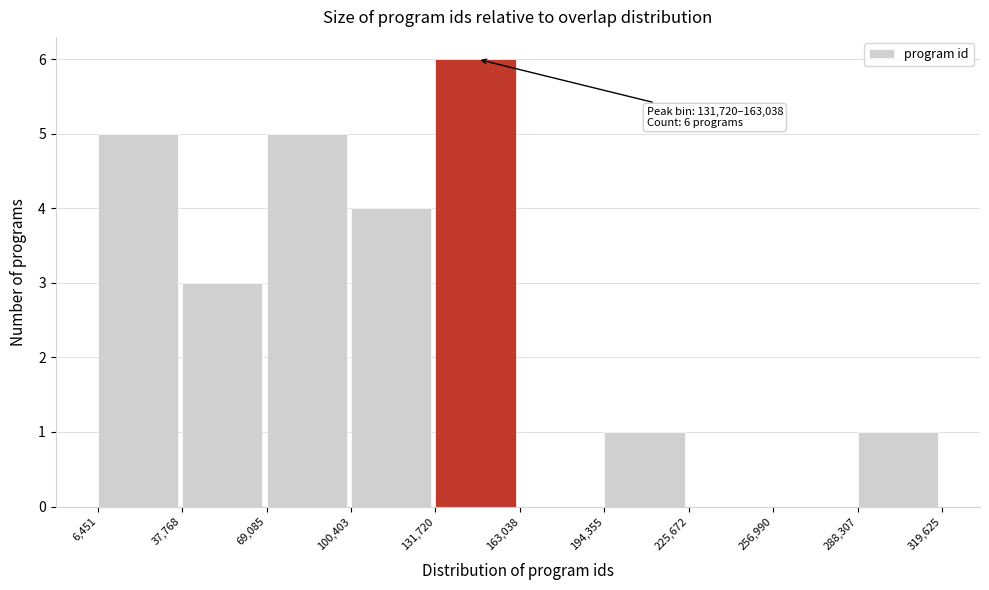

Over which range of the x-axis is the bar tallest?

131,720 to 163,038